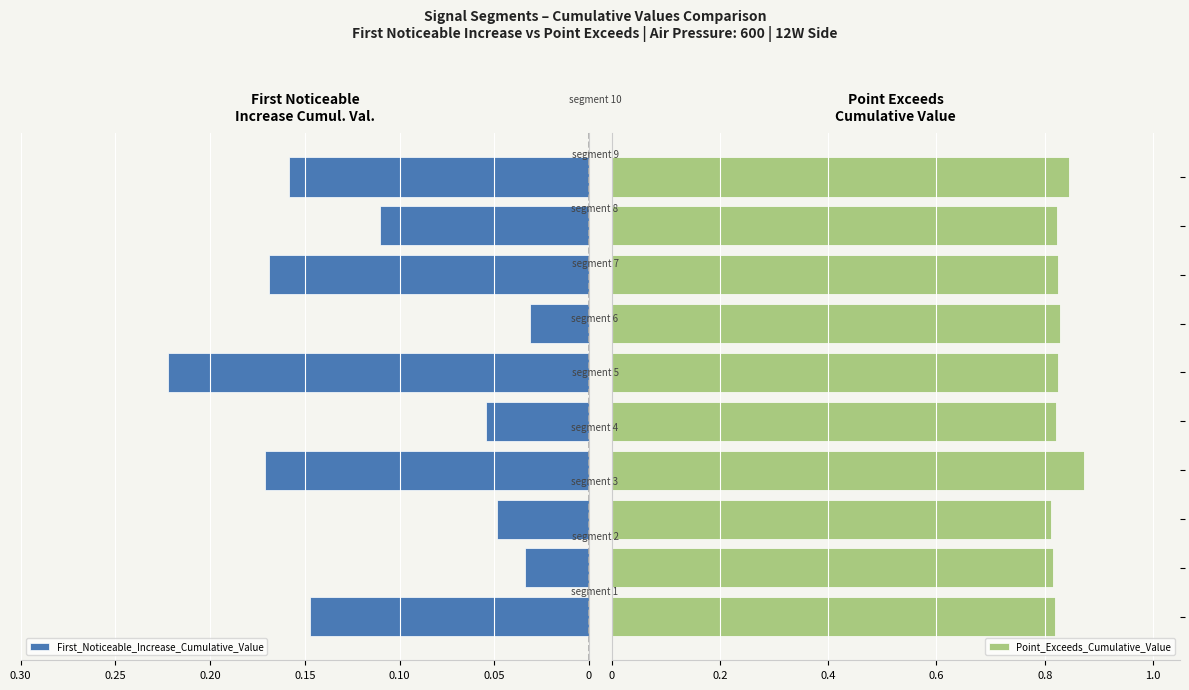

What is the difference between the maximum and minimum values in the First_Noticeable_Increase_Cumulative_Value series?

0.2